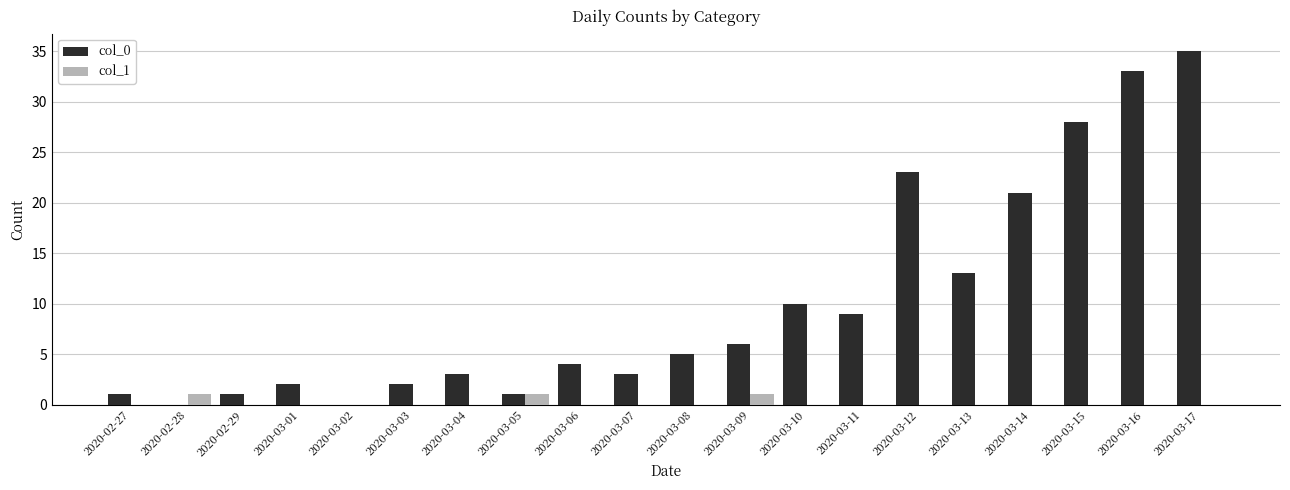

Count the number of categories in the chart.

20